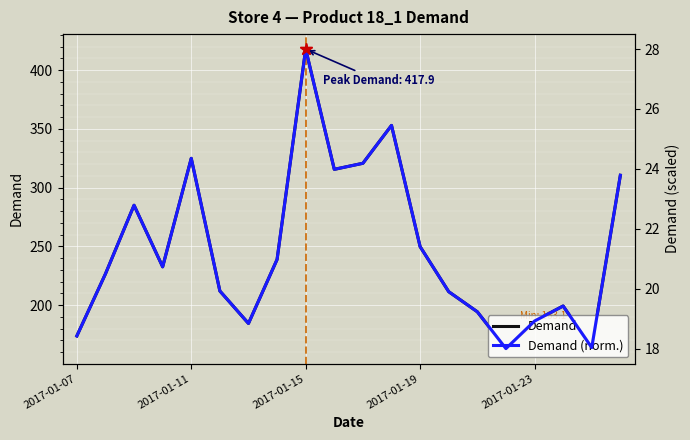

Which series changed the most between 6 and 12?

Demand